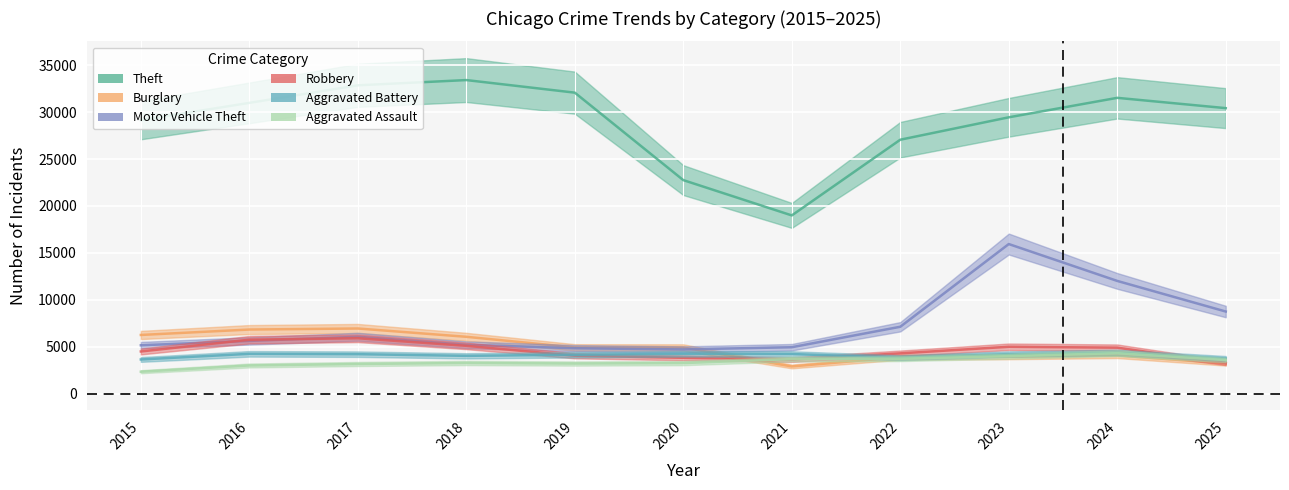

True or false: Burglary and Theft intersect in this chart.

False